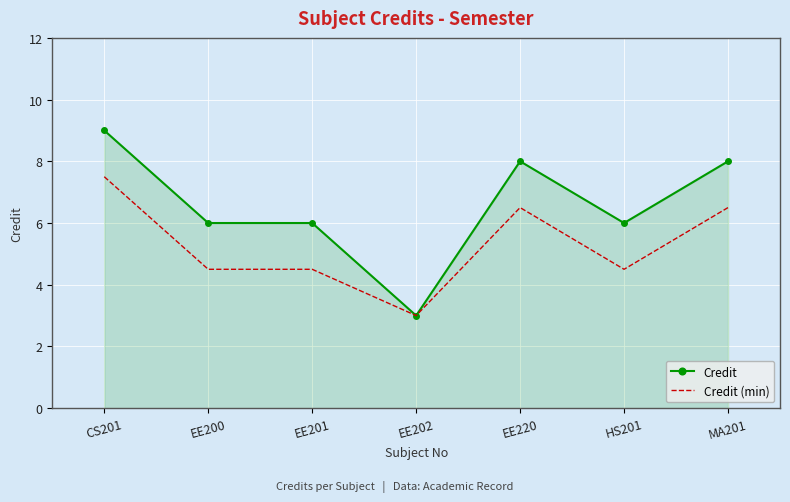

What is the maximum value shown in the chart?

9.0